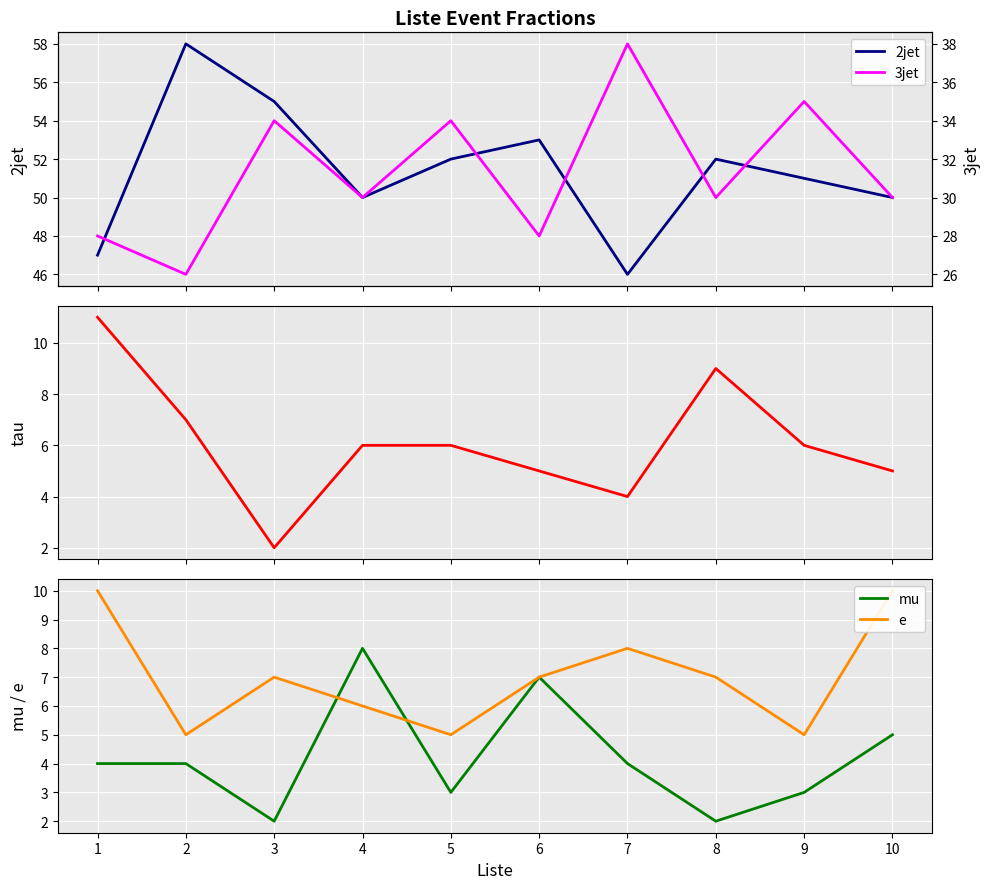

Between which two adjacent categories do e and tau first intersect?

2 and 3